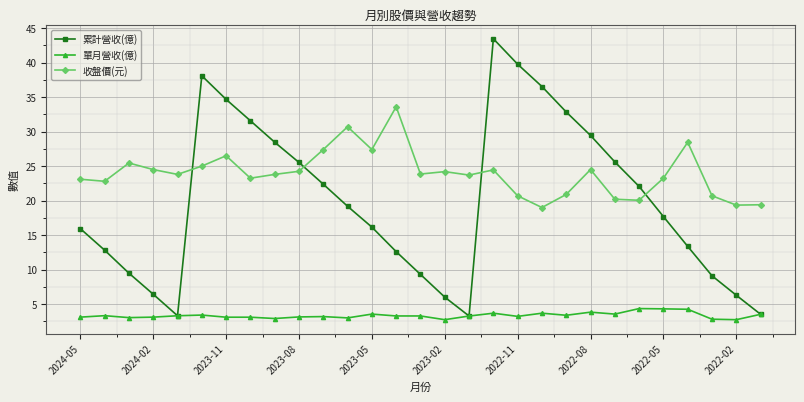

At how many categories does at least one series exceed 11?

29